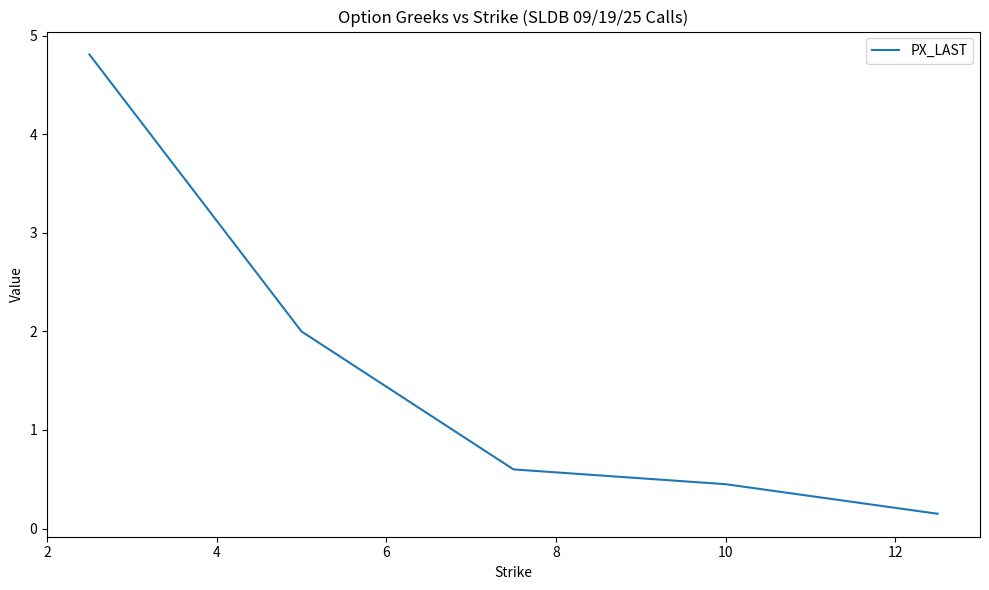

What is the average value?

1.6